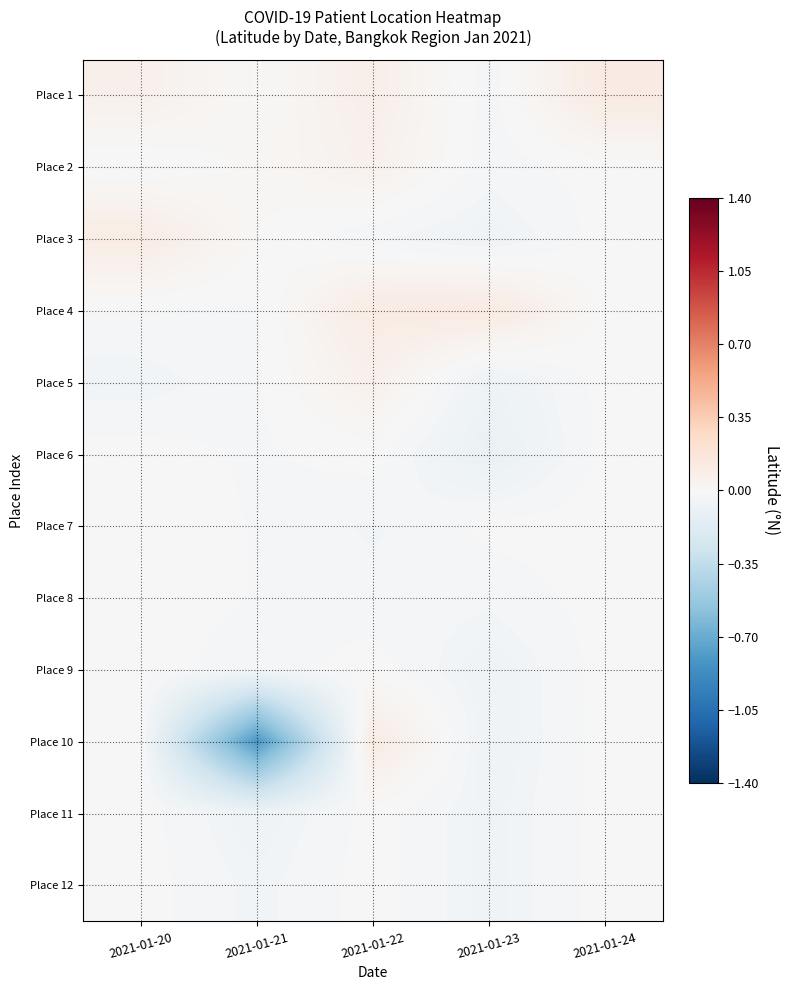

What is the difference between the highest and lowest values at 2021-01-24?

0.1